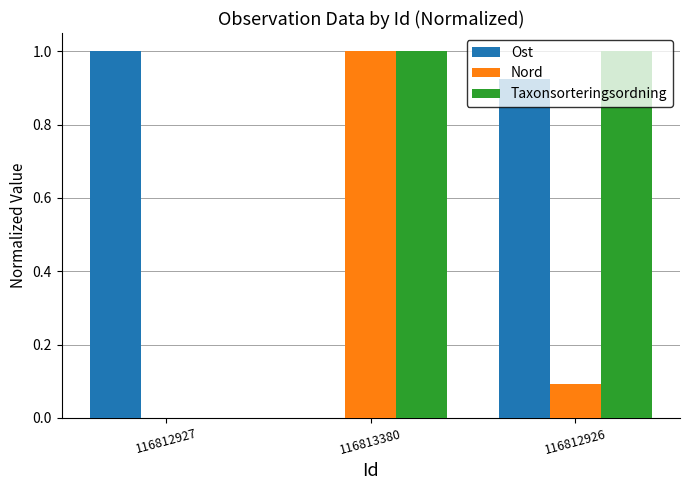

What is the maximum value for Nord?

1.0